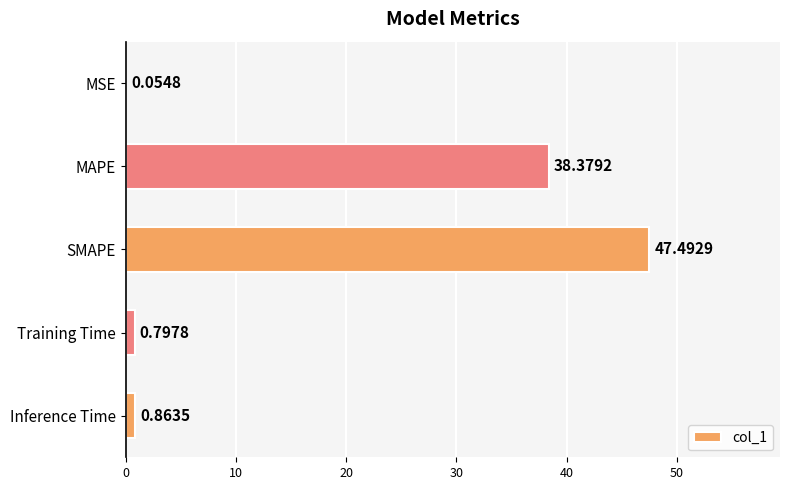

Are the bars horizontal?

Yes